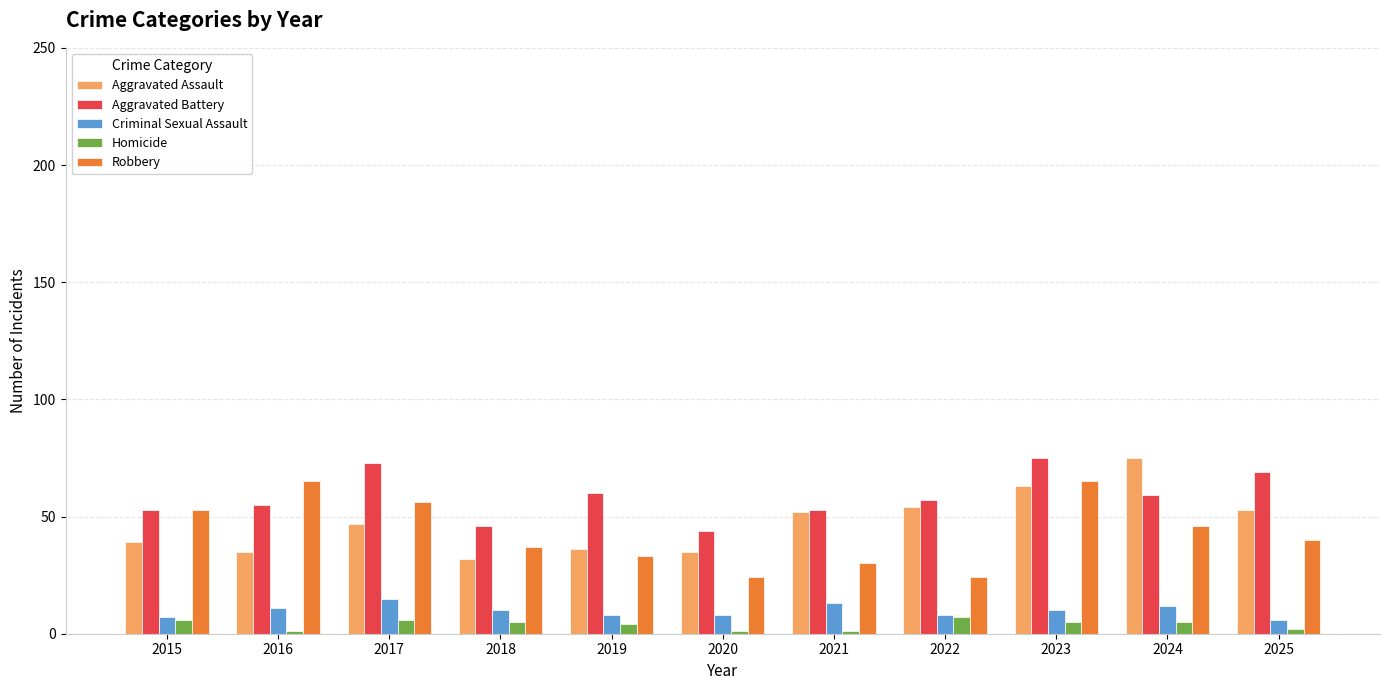

At which category is the sum across all series the highest?

2023